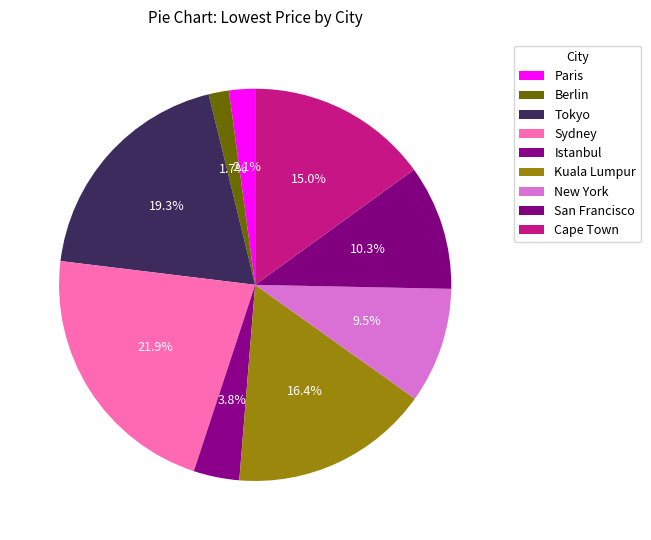

Does Sydney account for over 50% of the chart?

No